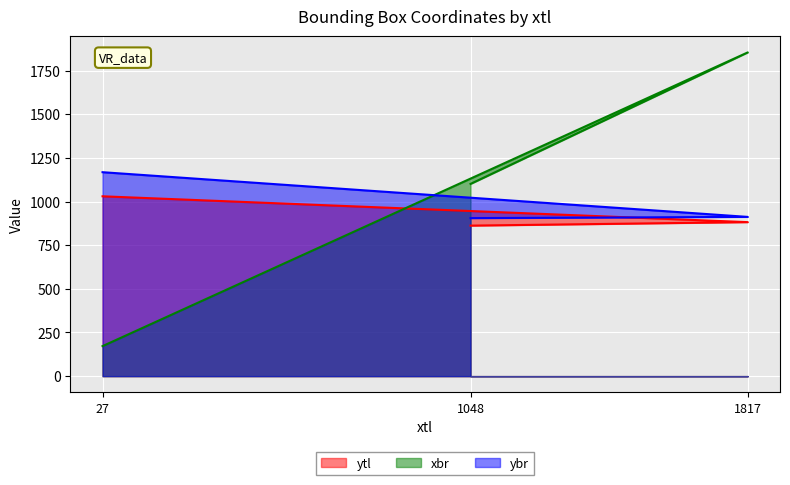

Which series has the largest range (max minus min)?

xbr